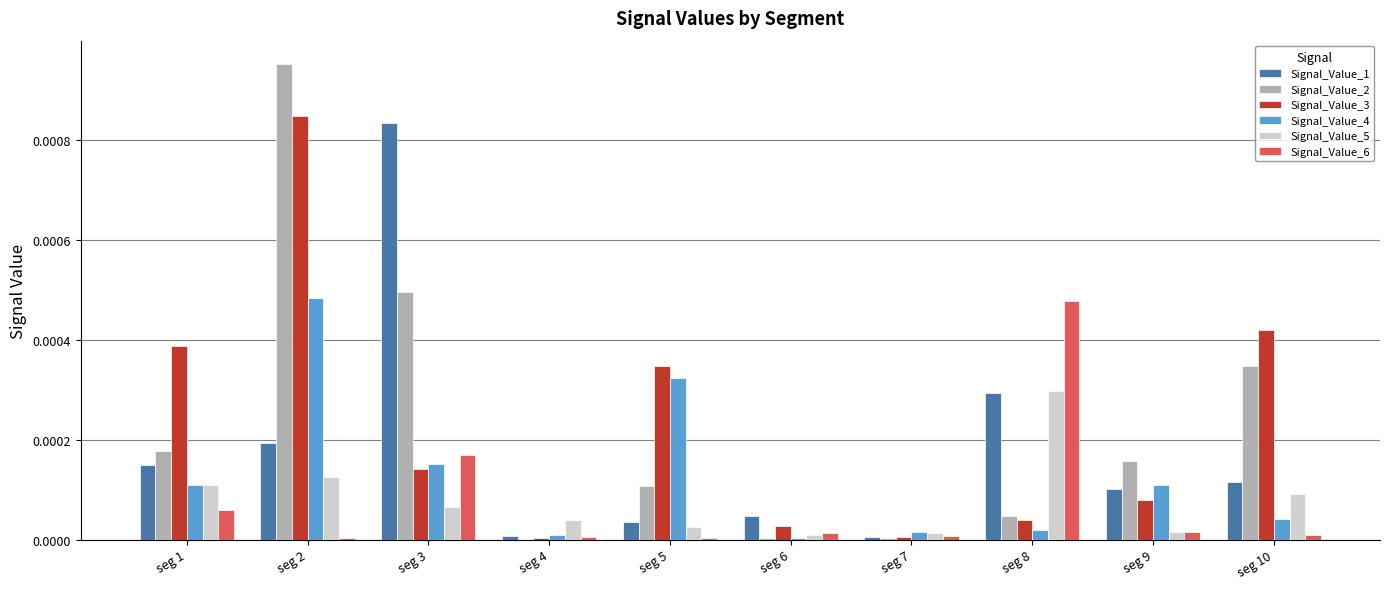

Which category has the highest value across all series?

seg 2